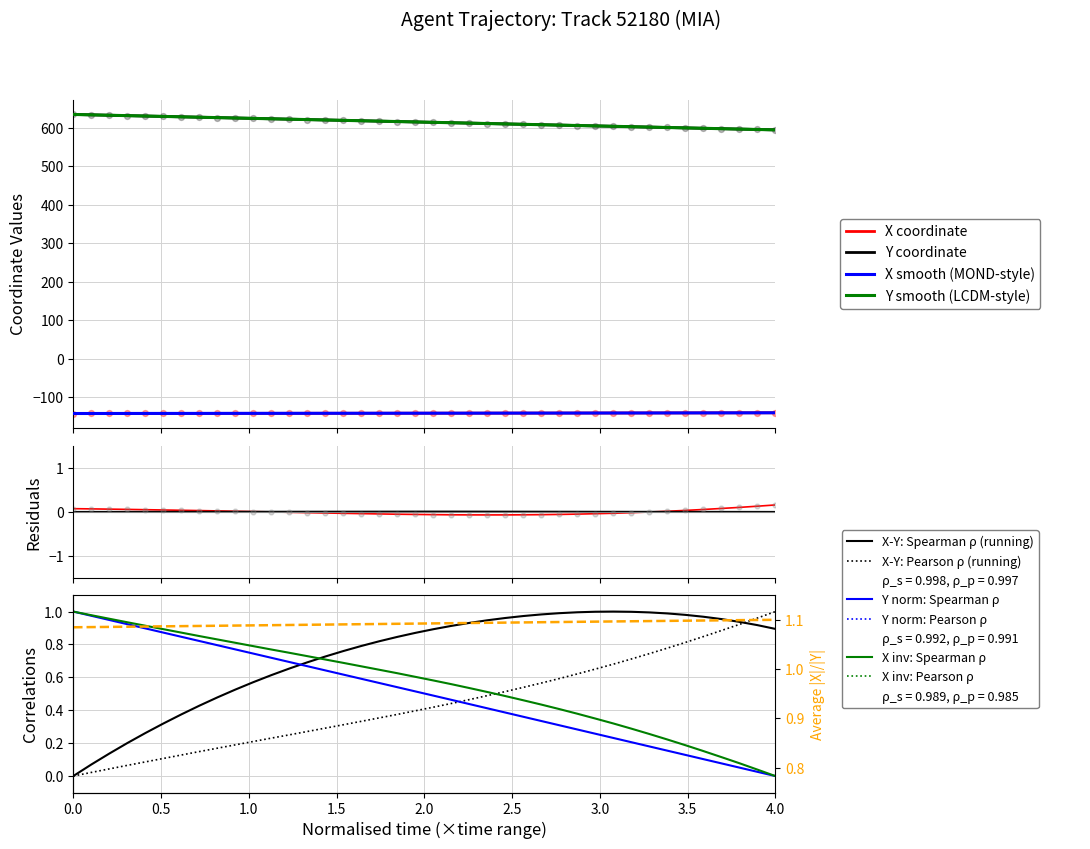

Is the value of TIMESTAMP at 26 greater than the value of Y at 1.0?

No